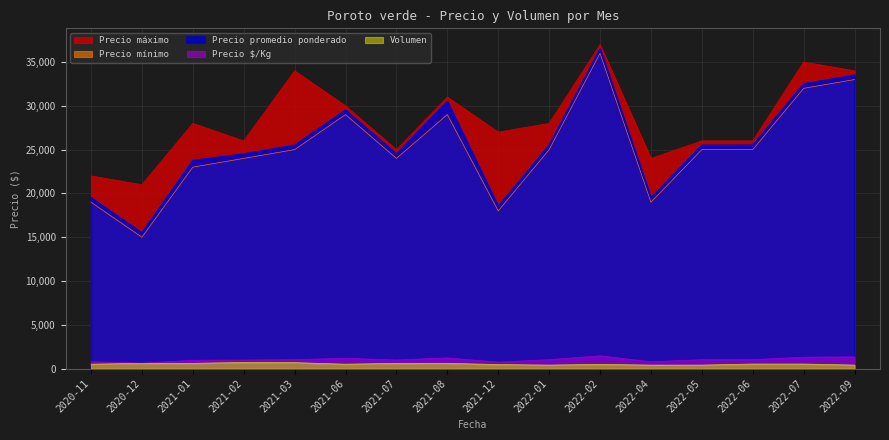

In Precio máximo, how many points are lower than both neighbors (excluding endpoints)?

5